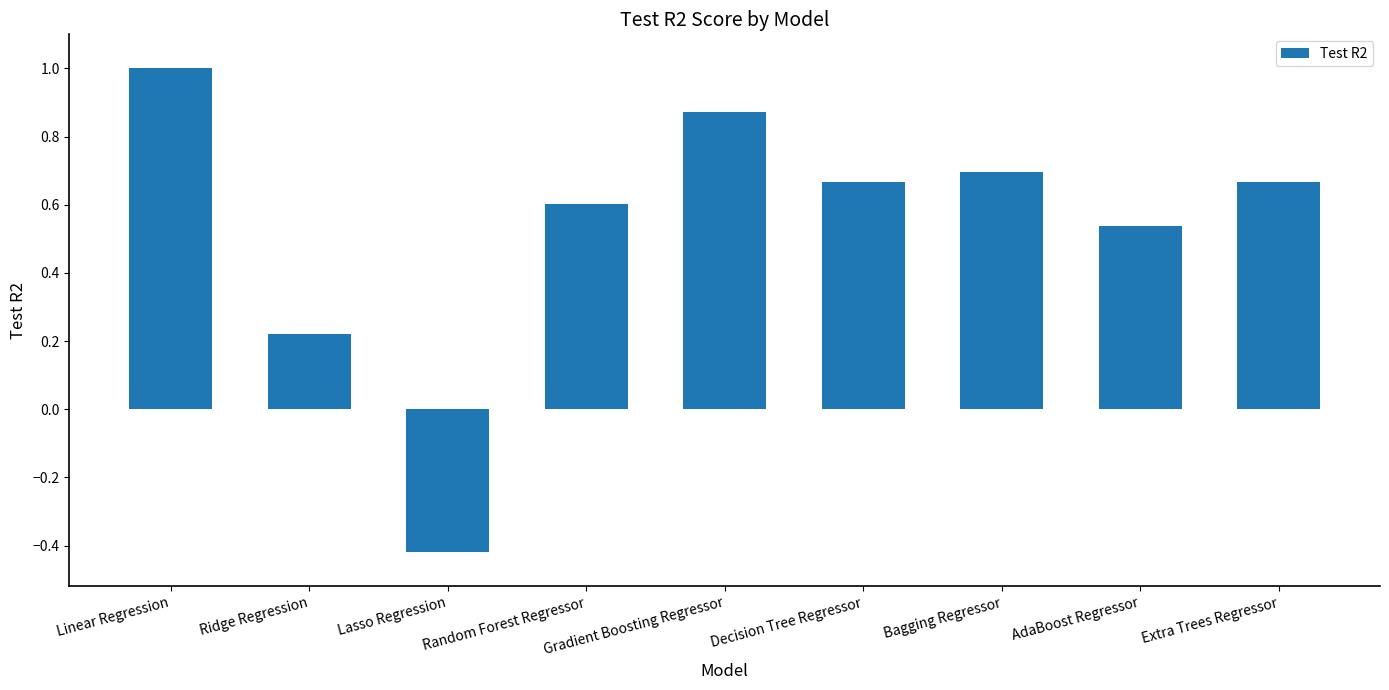

What is the change in value from Linear Regression to AdaBoost Regressor?

-0.5